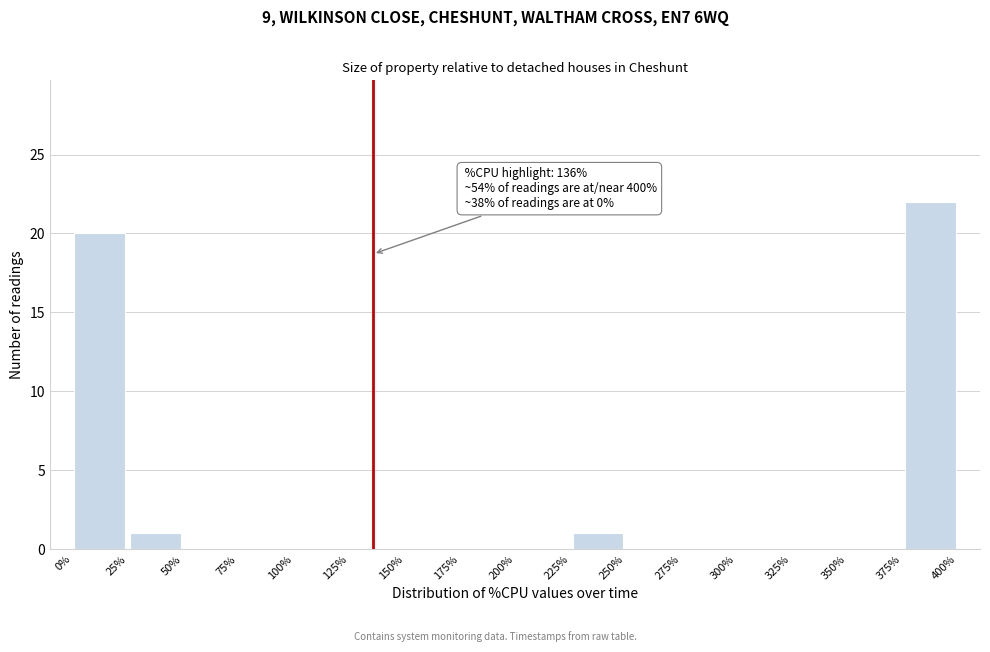

Which range on the x-axis has the tallest bar?

375% to 400%